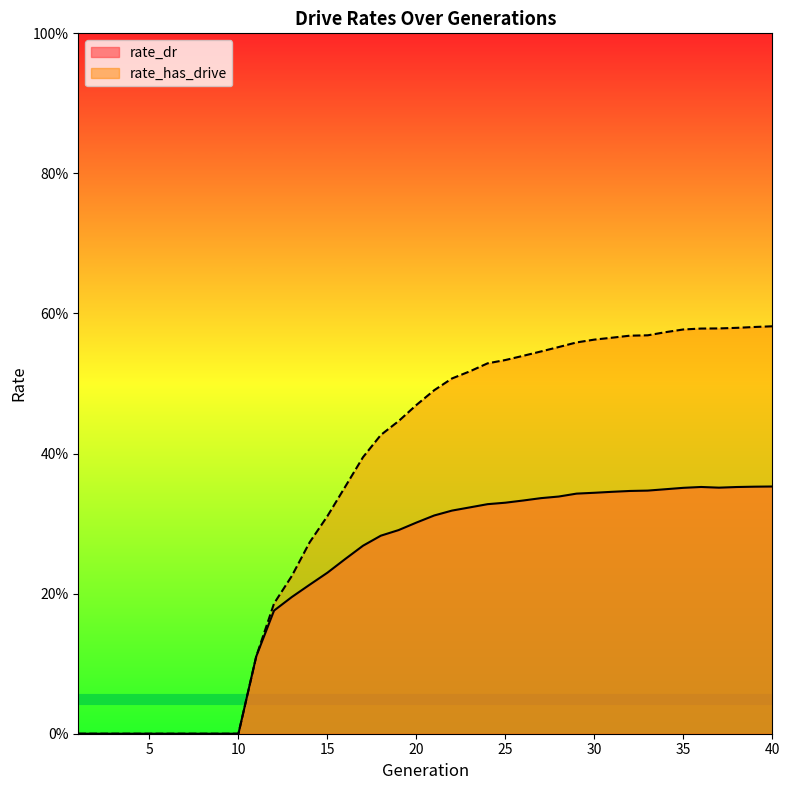

Reading left to right, transcribe all the data shown in this chart.

rate_dr: 0.0	0.0	0.0	0.0	0.0	0.0	0.0	0.0	0.0	0.0	0.1	0.2	0.2	0.2	0.2	0.2	0.3	0.3	0.3	0.3	0.3	0.3	0.3	0.3	0.3	0.3	0.3	0.3	0.3	0.3	0.3	0.3	0.3	0.3	0.4	0.4	0.4	0.4	0.4	0.4
rate_has_drive: 0.0	0.0	0.0	0.0	0.0	0.0	0.0	0.0	0.0	0.0	0.1	0.2	0.2	0.3	0.3	0.4	0.4	0.4	0.4	0.5	0.5	0.5	0.5	0.5	0.5	0.5	0.5	0.6	0.6	0.6	0.6	0.6	0.6	0.6	0.6	0.6	0.6	0.6	0.6	0.6